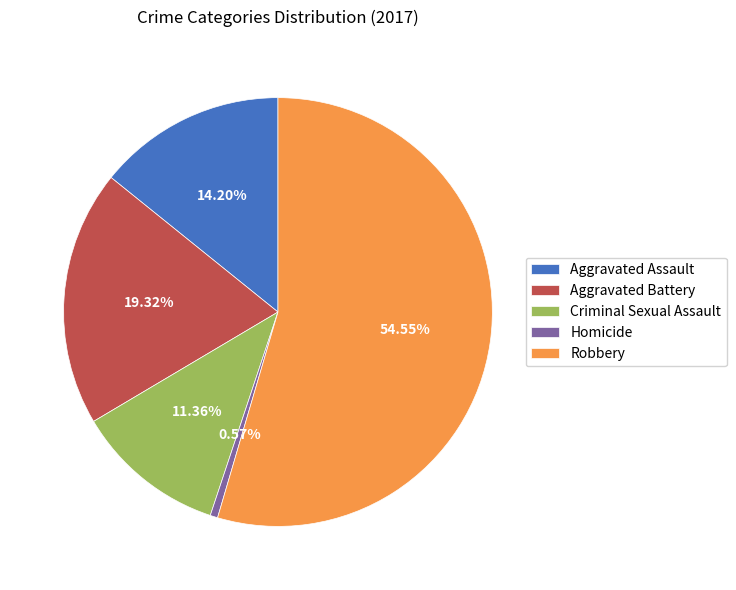

What is the total percentage of Robbery and Criminal Sexual Assault?

65.9%